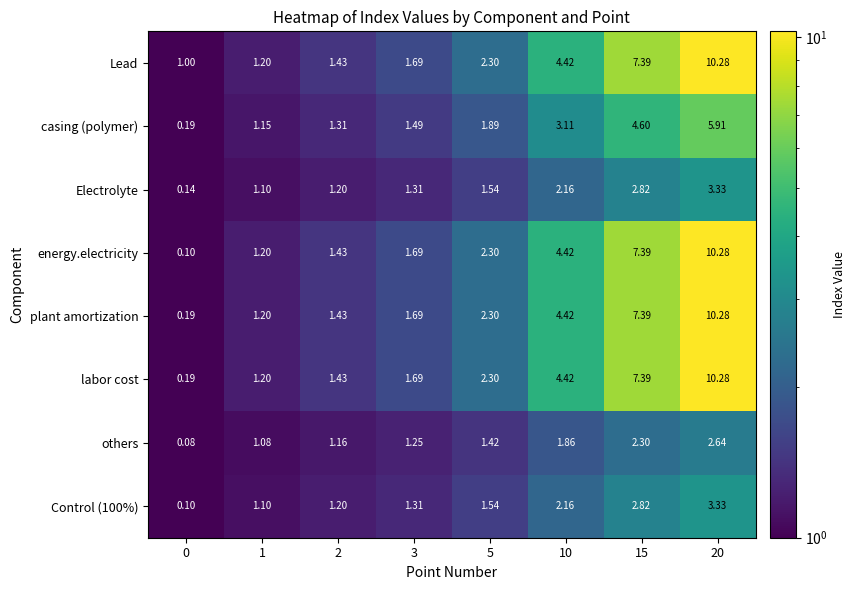

Which series has the widest spread of values?

energy.electricity